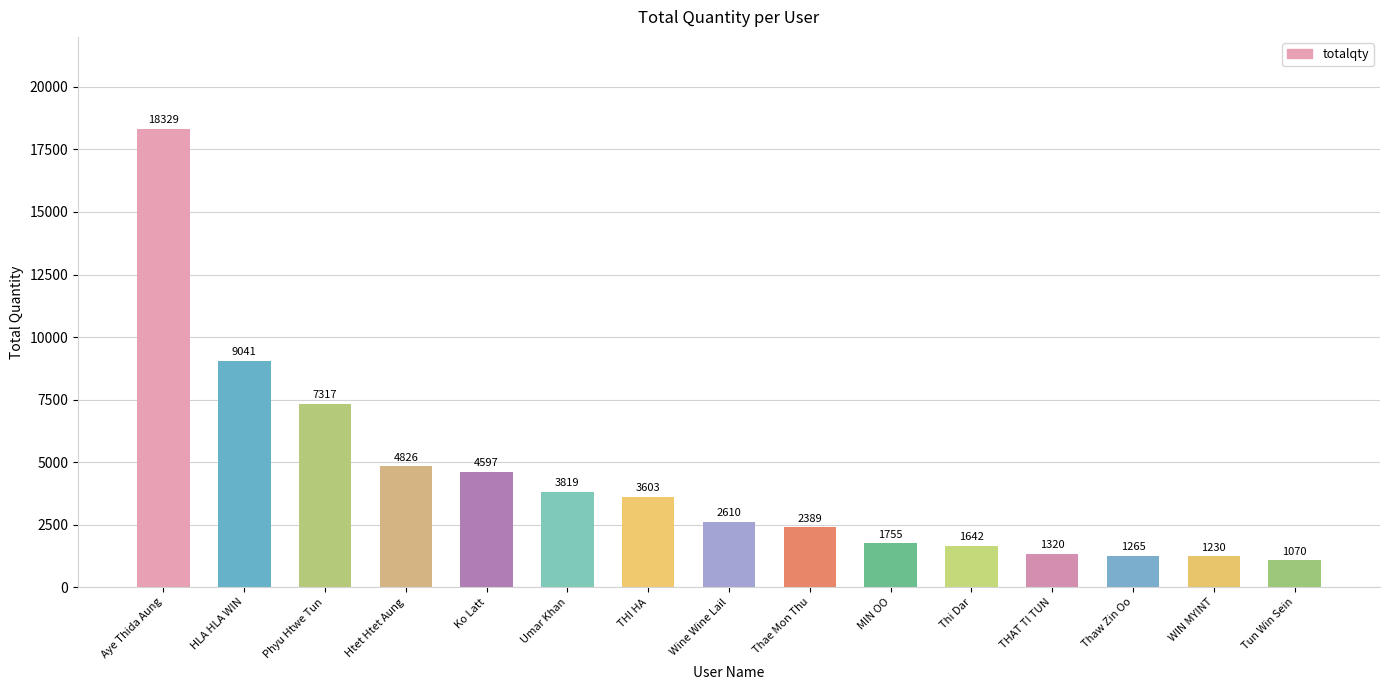

What is the approximate value at Phyu Htwe Tun, to the nearest 100?

7300